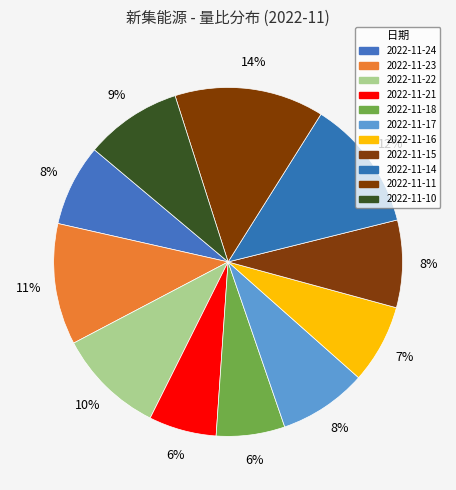

What is the smallest slice in the pie chart?

2022-11-21